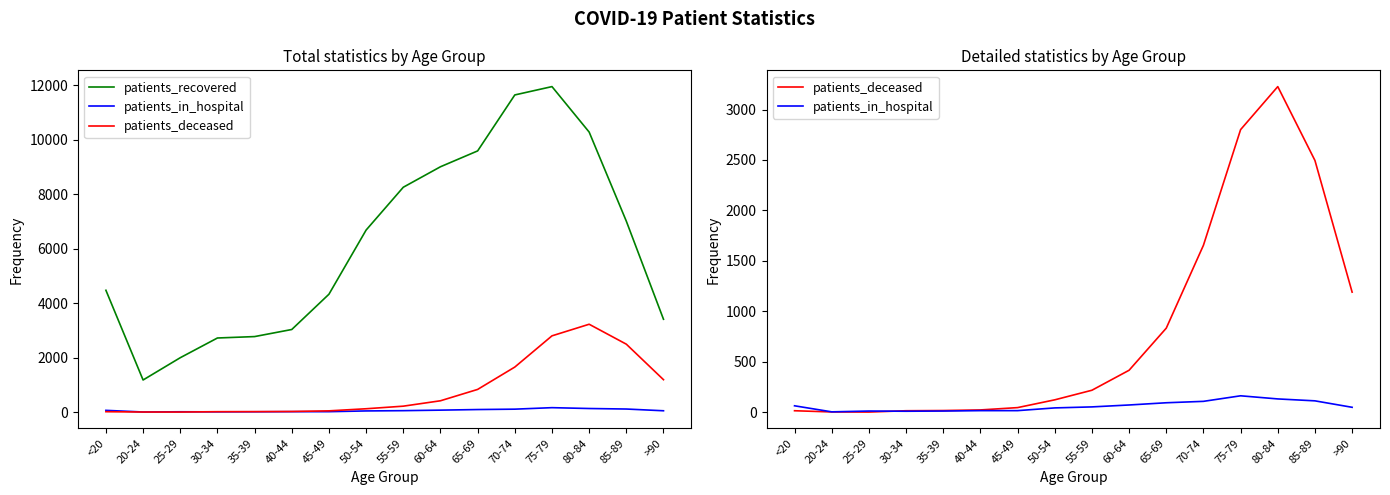

What is the spread (max minus min) of values at 60-64?

8936